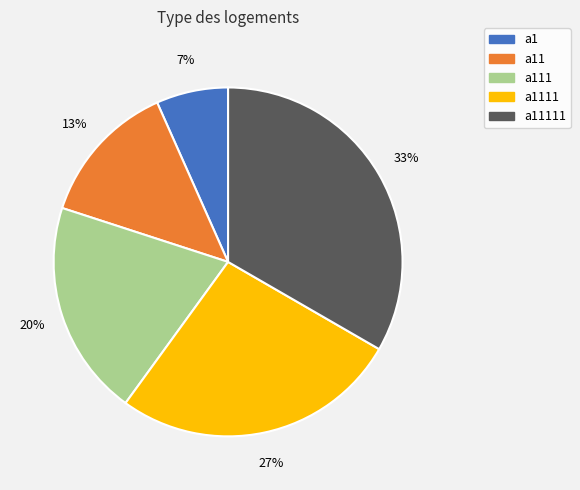

Does a111 account for over 50% of the chart?

No